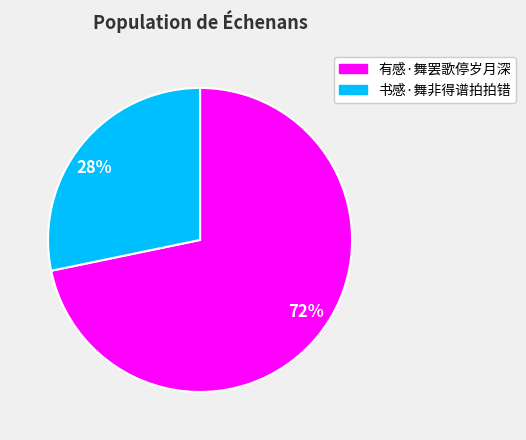

True or false: 书感·舞非得谱拍拍错 accounts for 28% of the total.

True